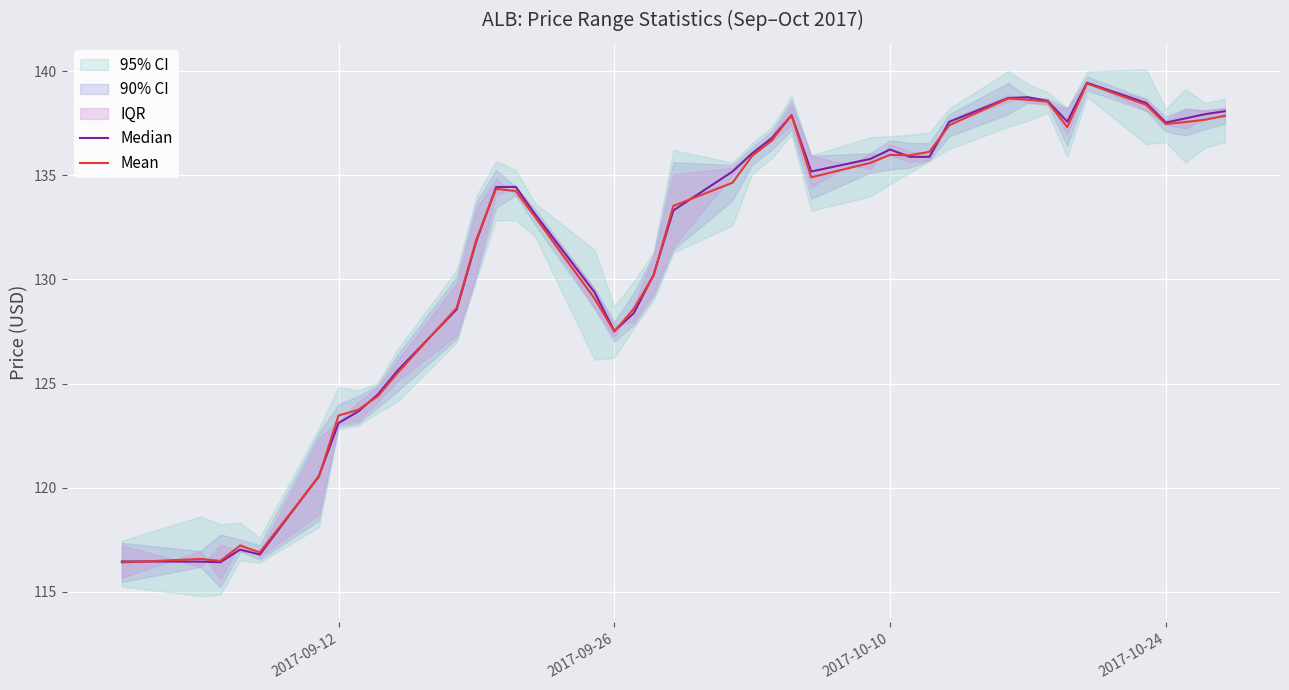

How many values in the Median series exceed 135?

20